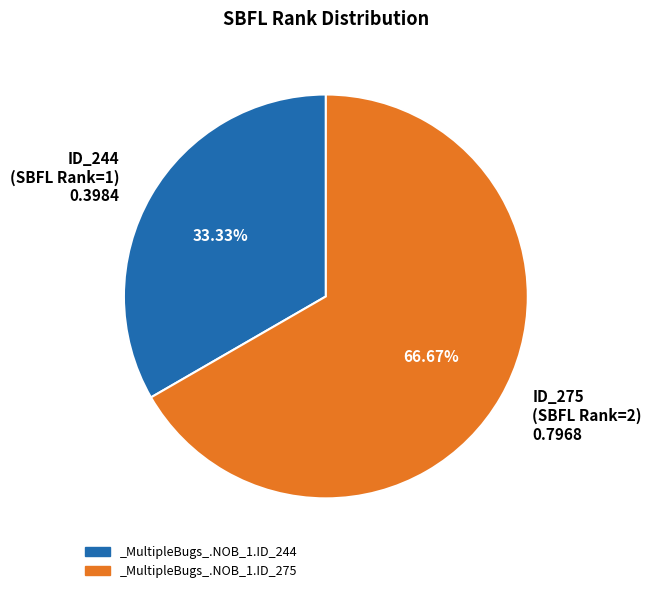

Do ID_275 (SBFL Rank=2) 0.7968 and ID_244 (SBFL Rank=1) 0.3984 together represent more than half of the pie?

Yes